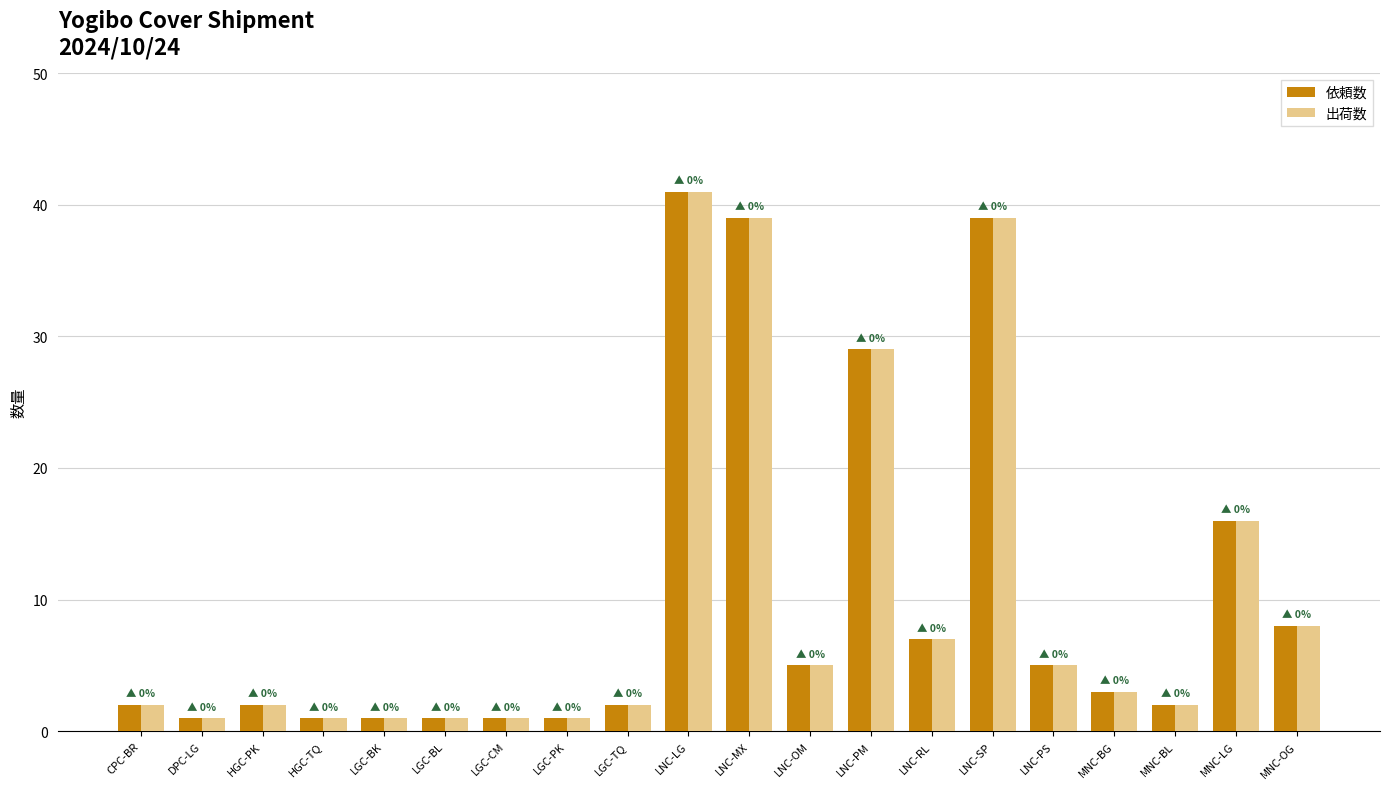

What is the maximum value for 依頼数?

41